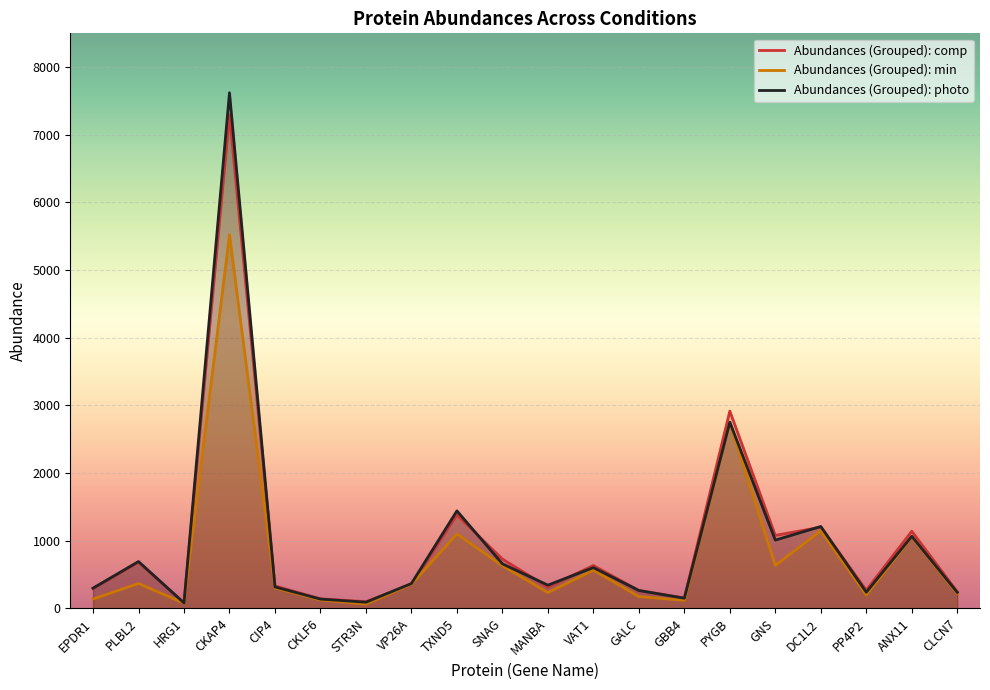

What is the label of the 14th point from the right?

STR3N